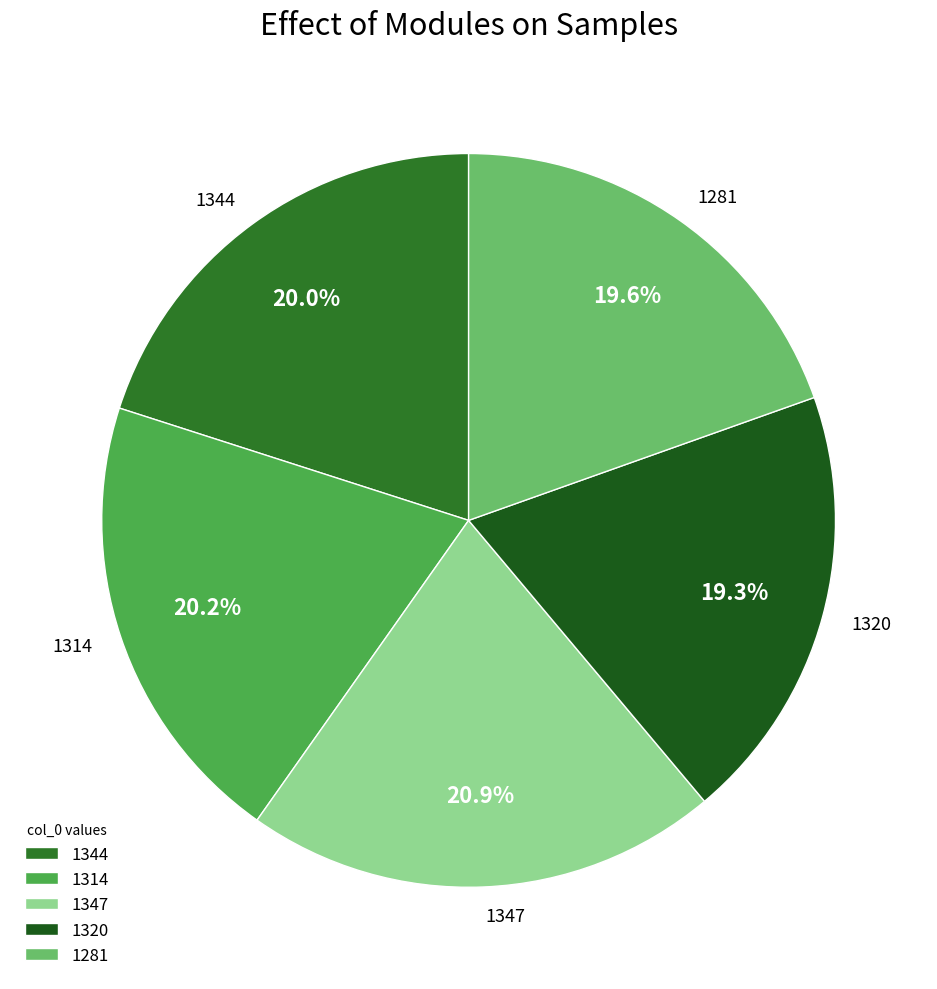

Is there any slice that represents more than half of the pie?

No